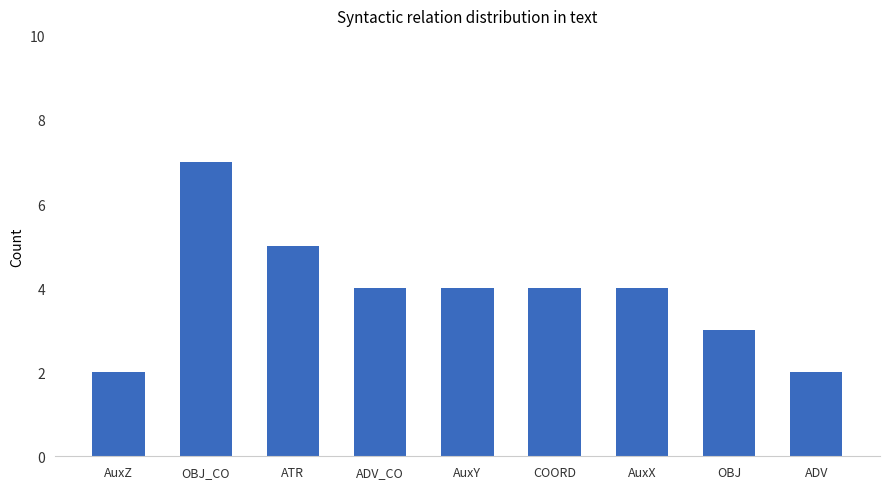

What is the approximate value at AuxX?

4